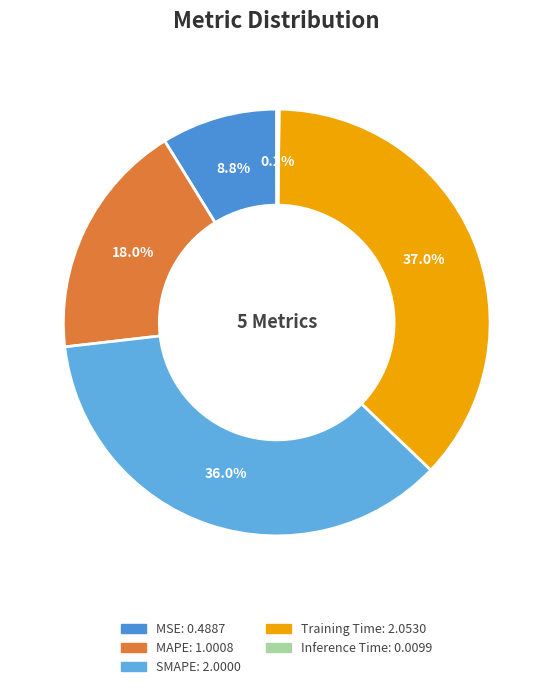

Is it true that Inference Time is 0% of the pie?

True